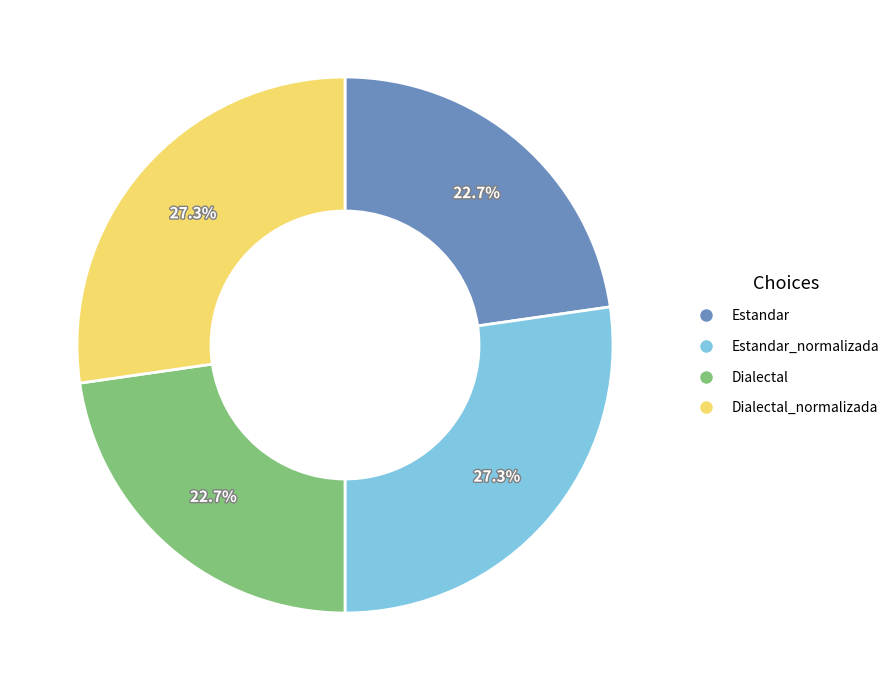

Does any single category account for the majority?

No